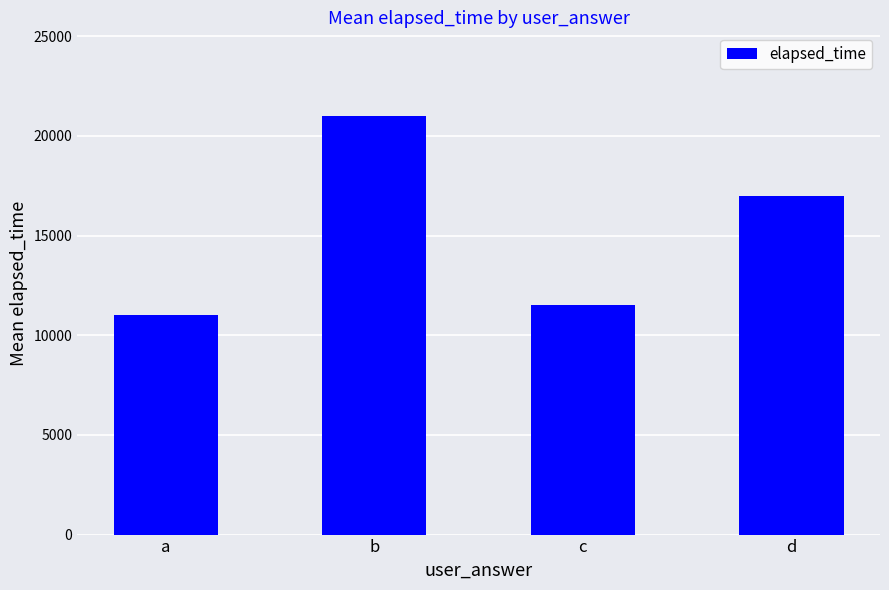

How many bars are there in total?

4